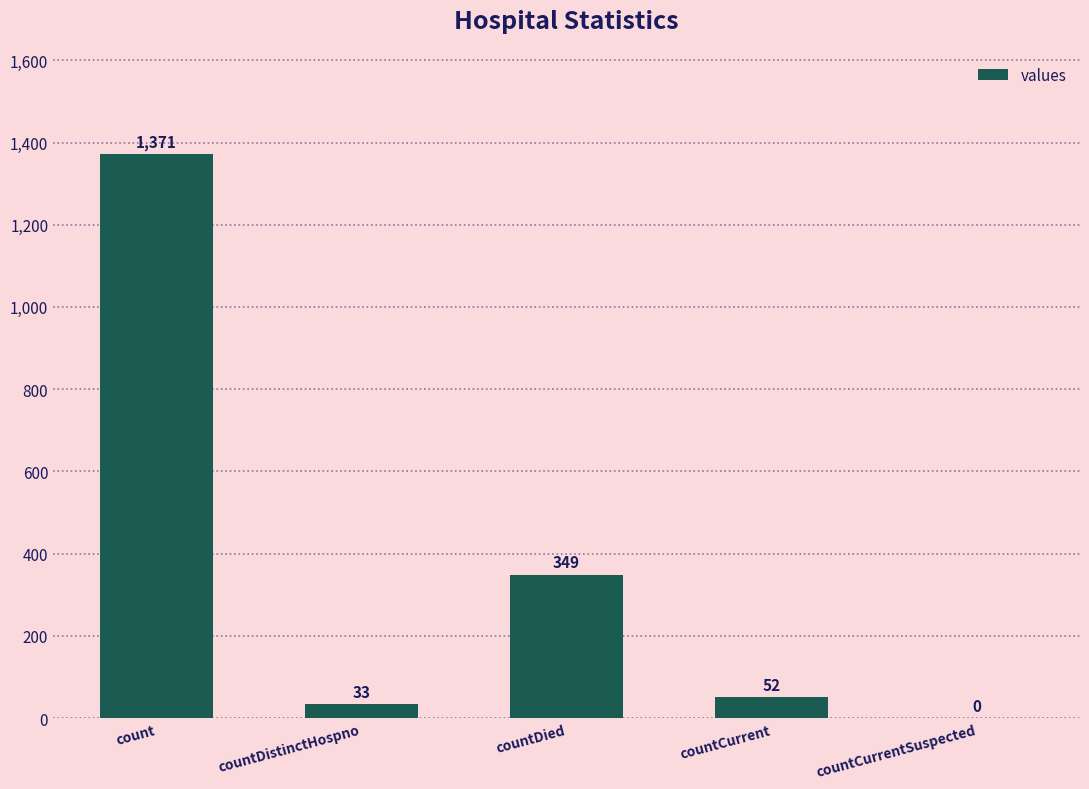

Does the chart contain stacked bars?

No